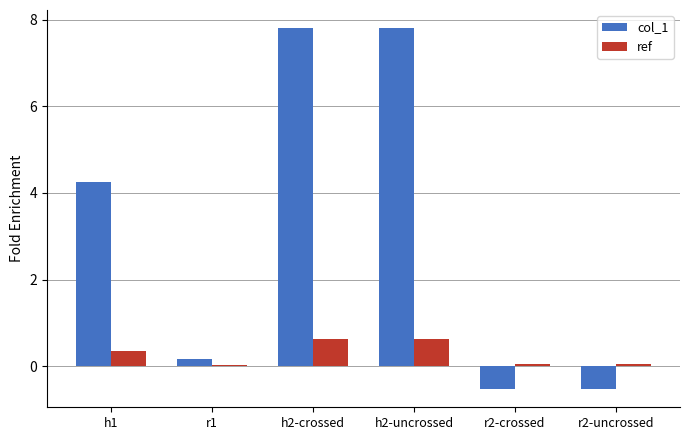

Where does the col_1 series first go above 4?

h1